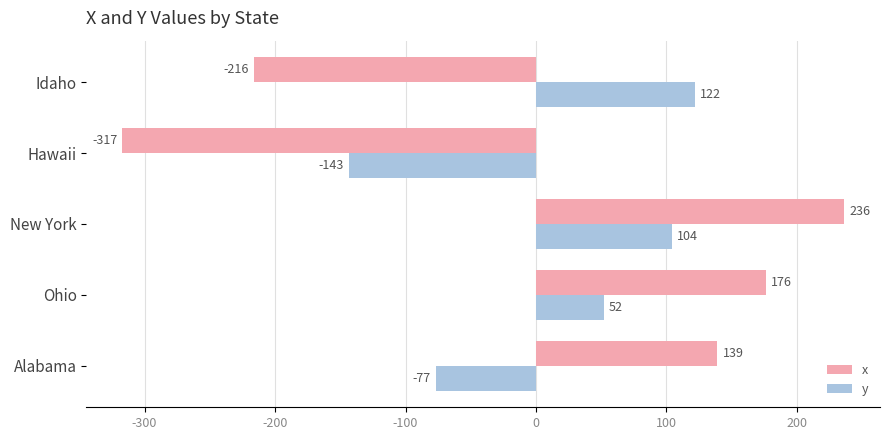

How many data points in y are less than 52?

2